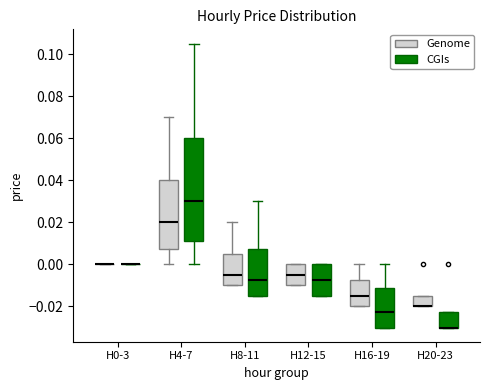

Reading left to right, transcribe this box plot: for each box, give where its median line is, the range the box spans, and where its two whiskers end, as read against the y-axis. The values are not printed on the chart, so give them approximately, as read against the axis.

H0-3 (Genome): box collapsed to a line at 0.000, whiskers 0.000 to 0.000
H0-3 (CGIs): box collapsed to a line at 0.000, whiskers 0.000 to 0.000
H4-7 (Genome): median 0.020, box 0.008 to 0.040, whiskers 0.000 to 0.070
H4-7 (CGIs): median 0.030, box 0.012 to 0.060, whiskers 0.000 to 0.106
H8-11 (Genome): median -0.004, box -0.010 to 0.006, whiskers -0.010 to 0.020
H8-11 (CGIs): median -0.008, box -0.014 to 0.008, whiskers -0.014 to 0.030
H12-15 (Genome): median -0.004, box -0.010 to 0.000, whiskers -0.010 to 0.000
H12-15 (CGIs): median -0.008, box -0.014 to 0.000, whiskers -0.014 to 0.000
H16-19 (Genome): median -0.014, box -0.020 to -0.008, whiskers -0.020 to 0.000
H16-19 (CGIs): median -0.022, box -0.030 to -0.012, whiskers -0.030 to 0.000
H20-23 (Genome): median -0.020 (drawn on the box's lower edge), box -0.020 to -0.014, whiskers -0.020 to -0.014
H20-23 (CGIs): median -0.030 (drawn on the box's lower edge), box -0.030 to -0.022, whiskers -0.030 to -0.022